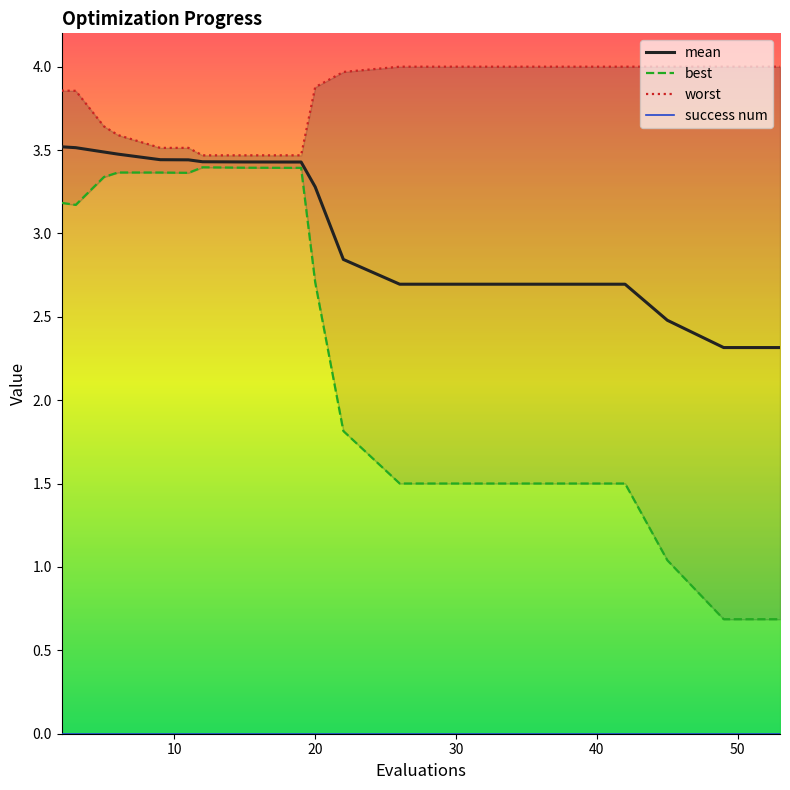

Rank the series by their maximum value, from lowest to highest.

success num, best, mean, worst